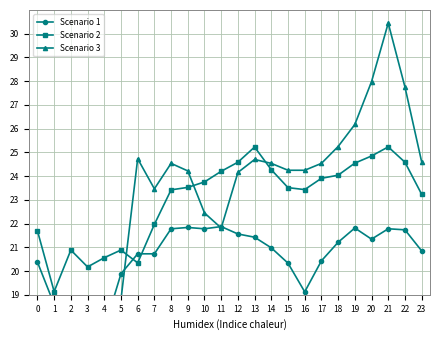

Which category has the lowest value across all series?

3